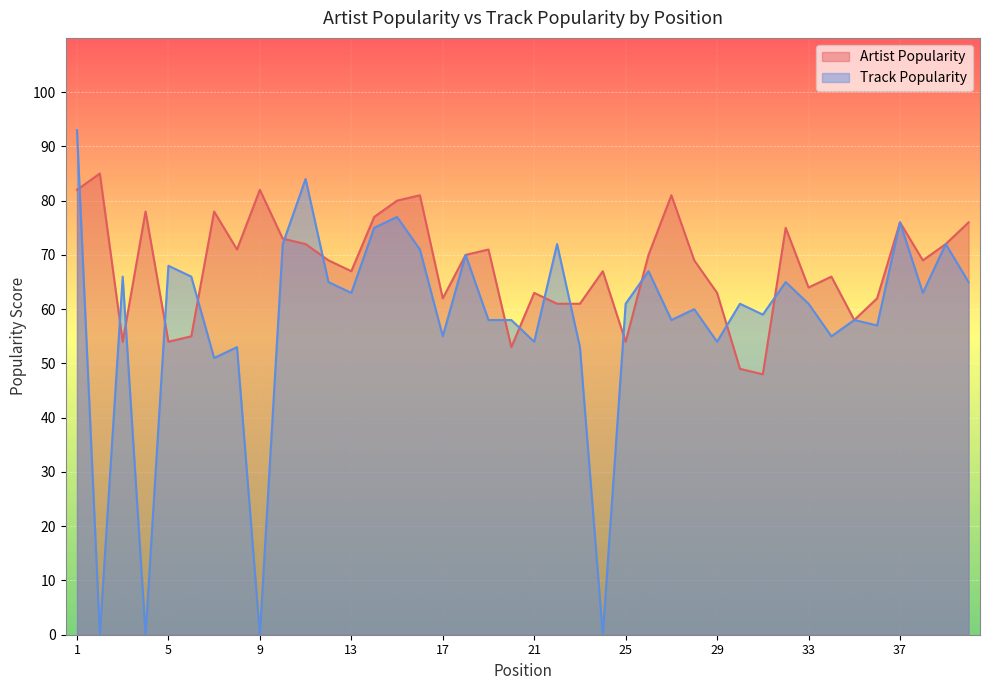

Where is Track Popularity nearest to the value 46?

7